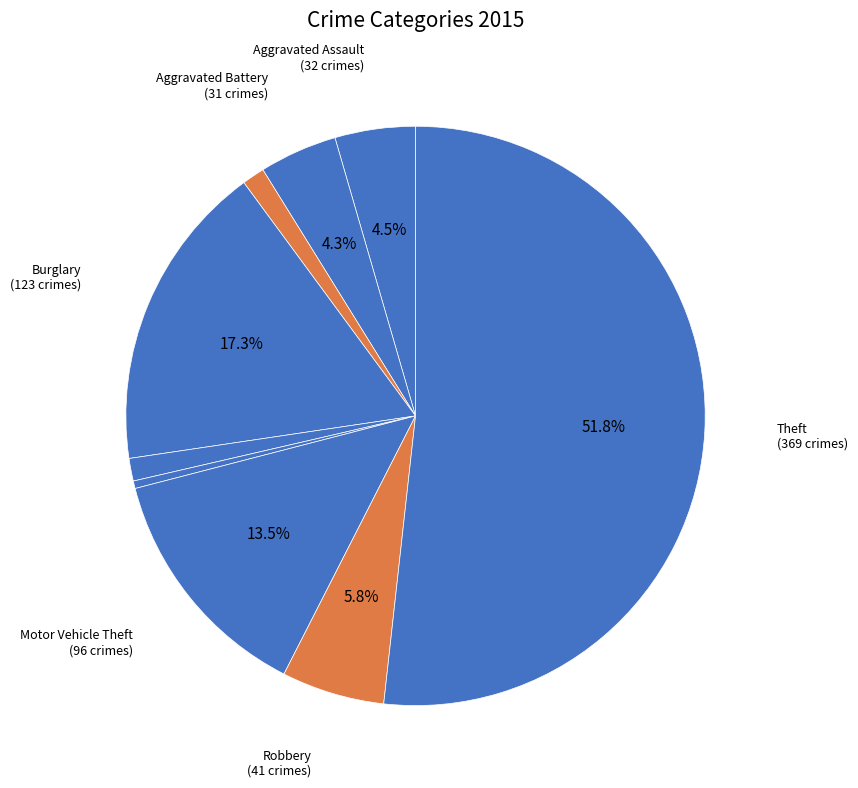

Count the number of slices in the pie.

9